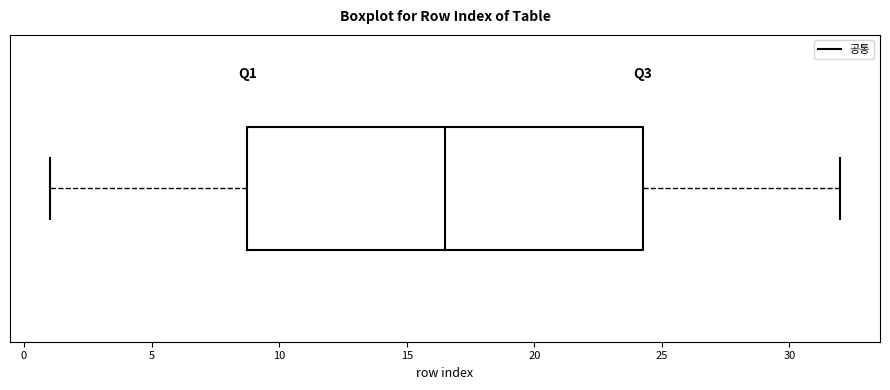

Read this box plot against the x-axis: the position of the median line, the range covered by the box, and the ends of both whiskers. The values are not printed on the chart, so give them approximately, as read against the axis.

median 16.5, box 9.0 to 24.5, whiskers 1.0 to 32.0